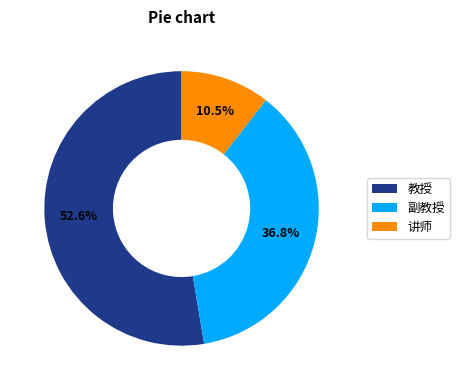

Rank the categories by value from highest to lowest.

教授, 副教授, 讲师